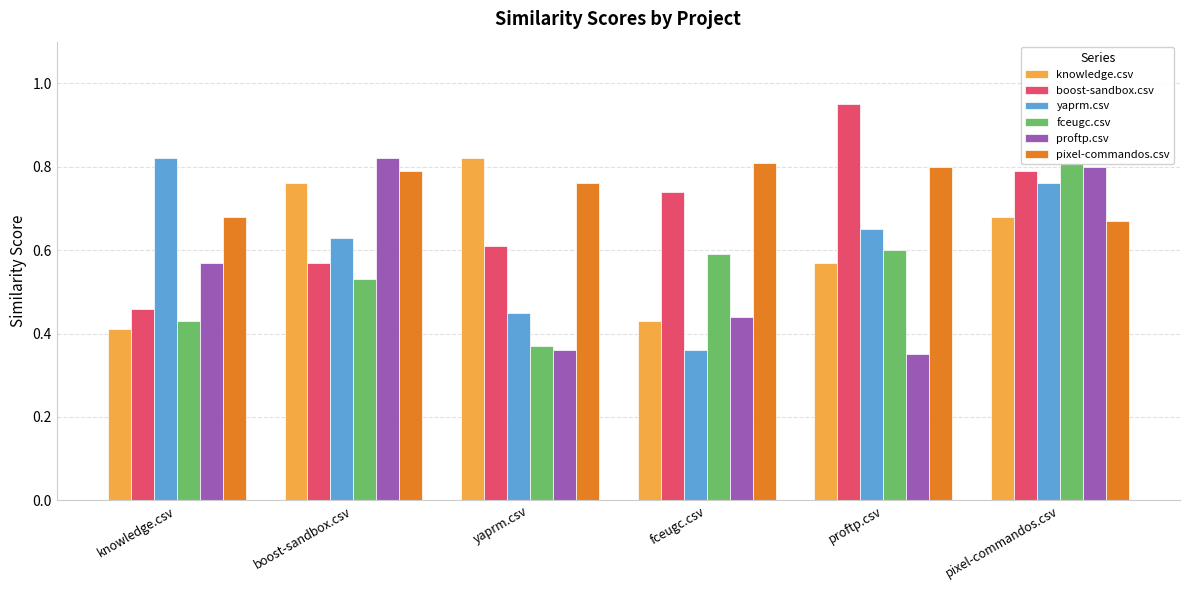

What is the maximum value shown in the chart?

0.9